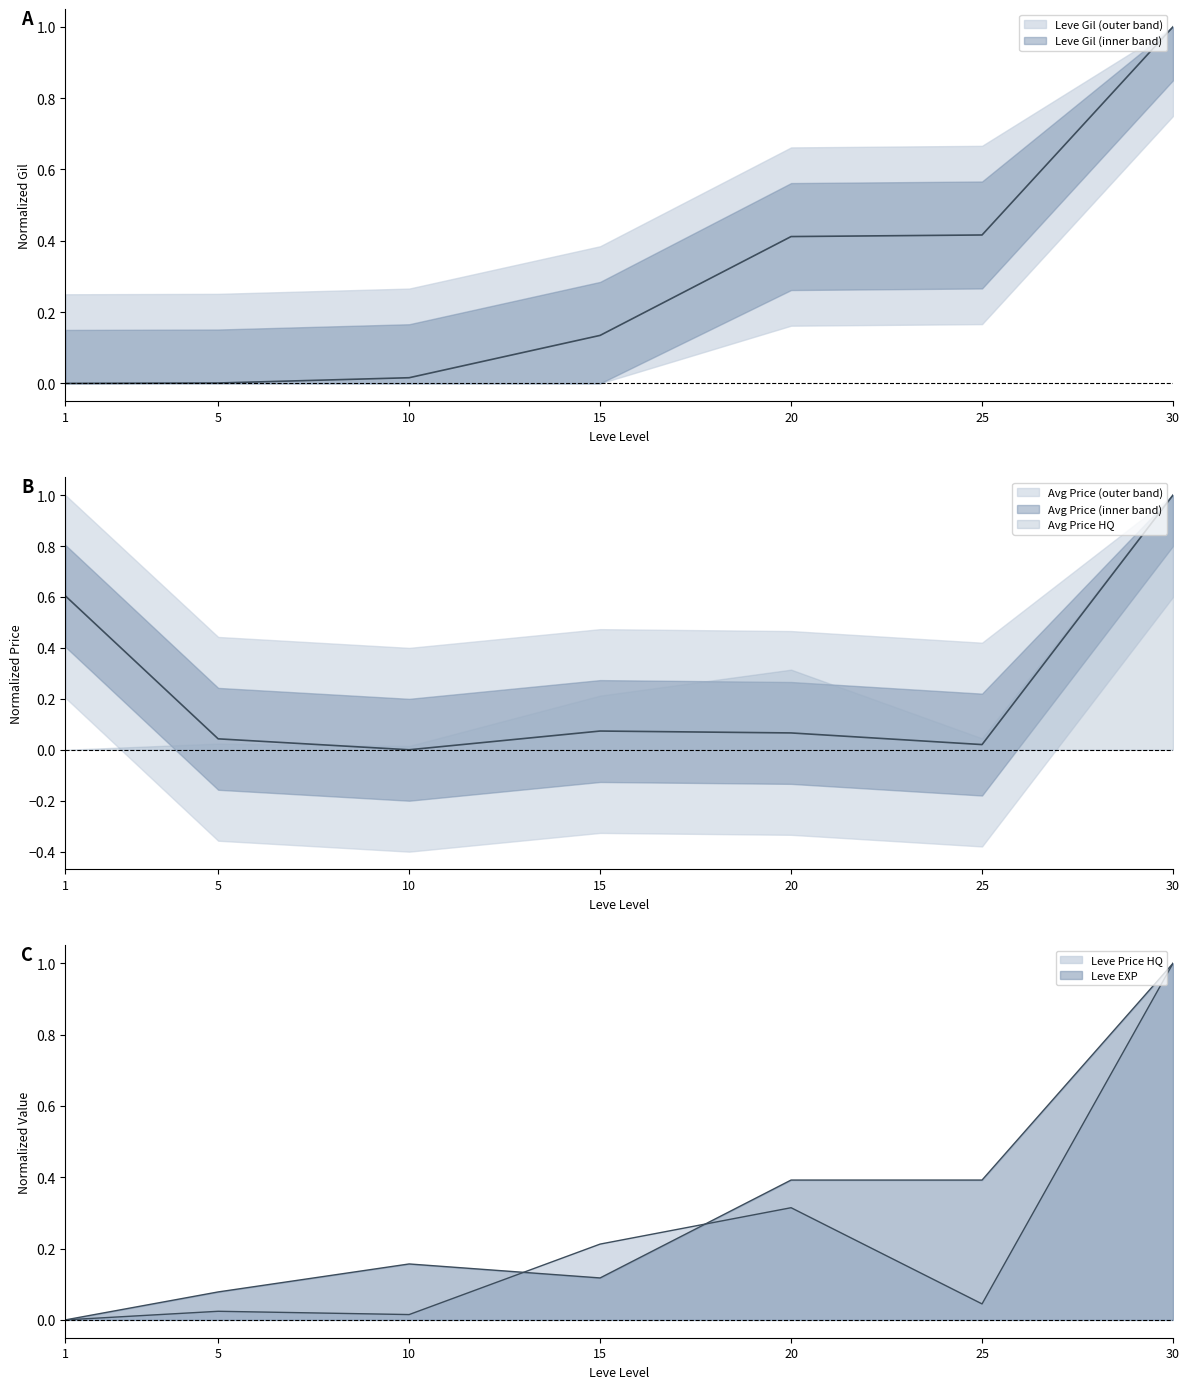

True or false: currentAveragePrice has a value of 0.7 at 30.

False